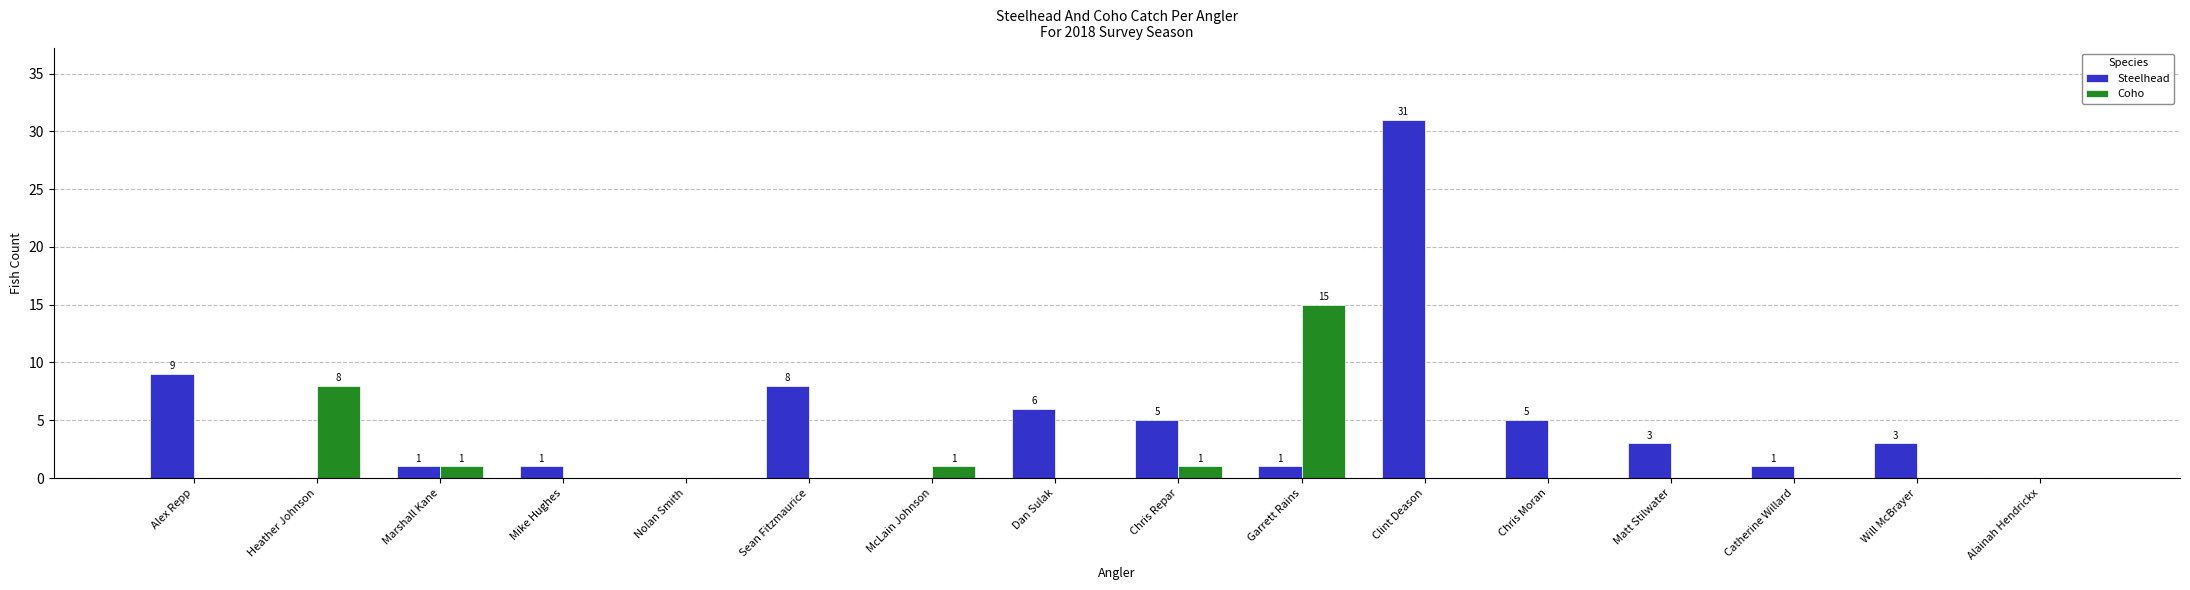

True or false: Coho has a value of -5 at Mike Hughes.

False